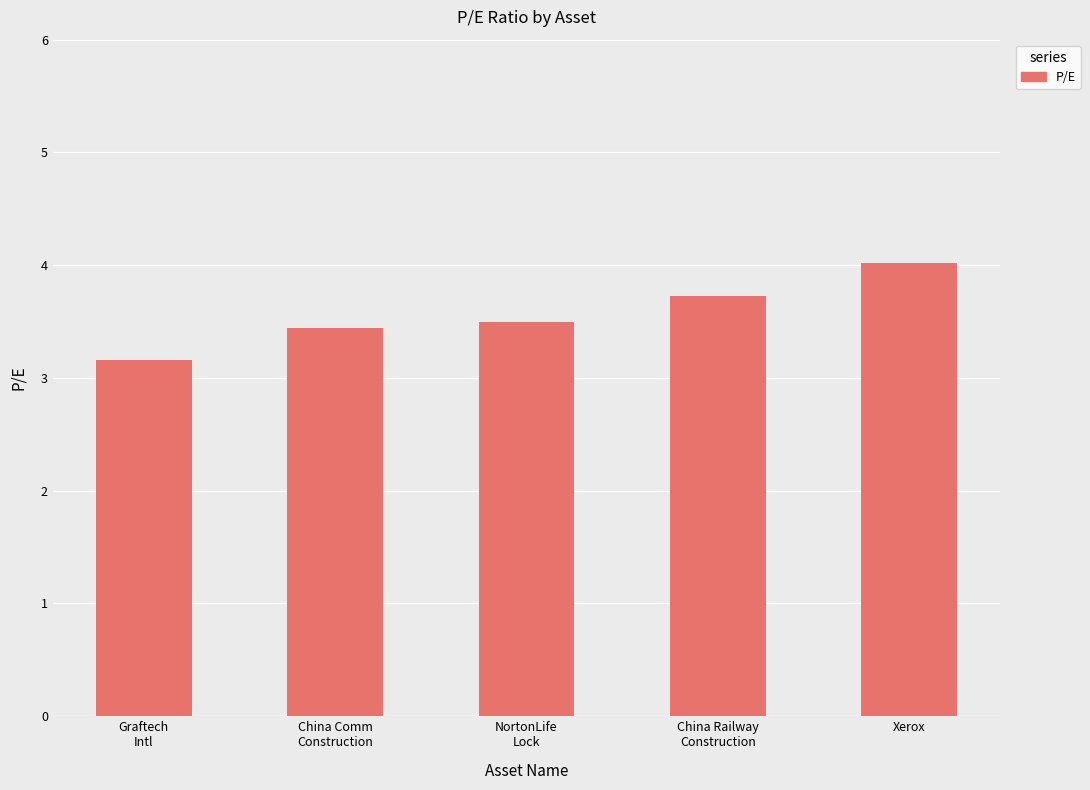

List the labels in order of value, smallest first.

Graftech
Intl, China Comm
Construction, NortonLife
Lock, China Railway
Construction, Xerox